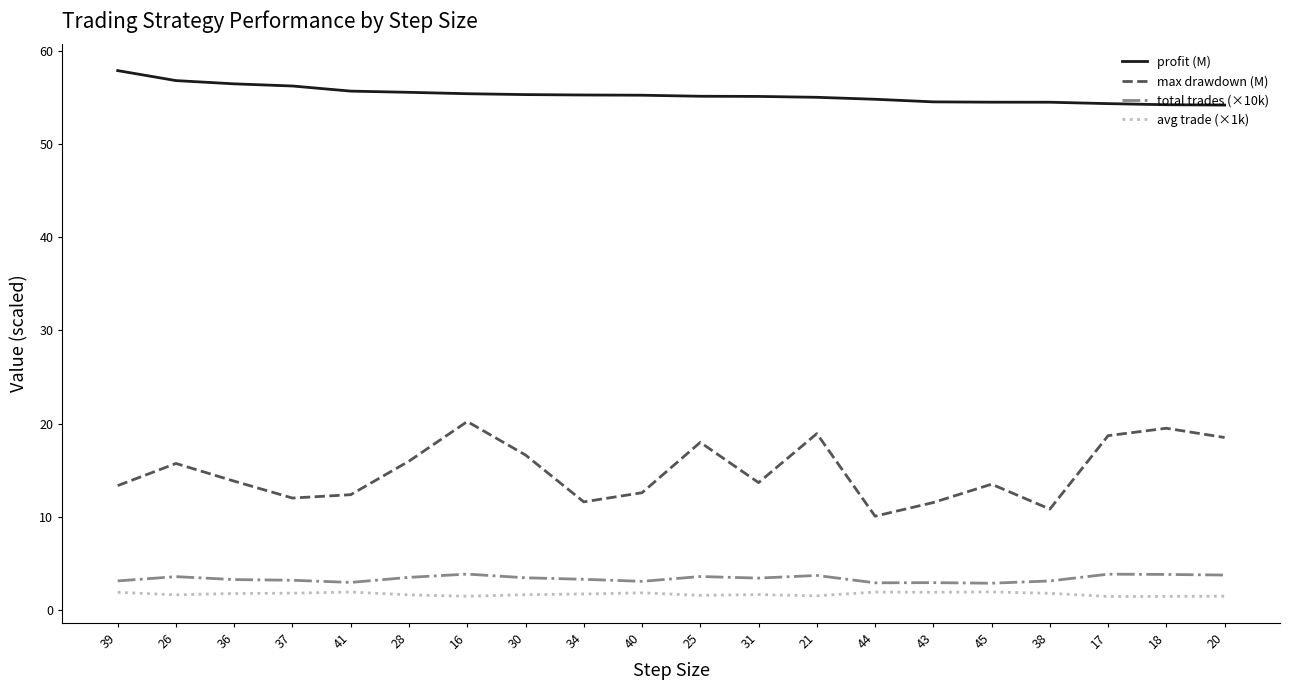

Which series has the widest spread of values?

max drawdown (M)